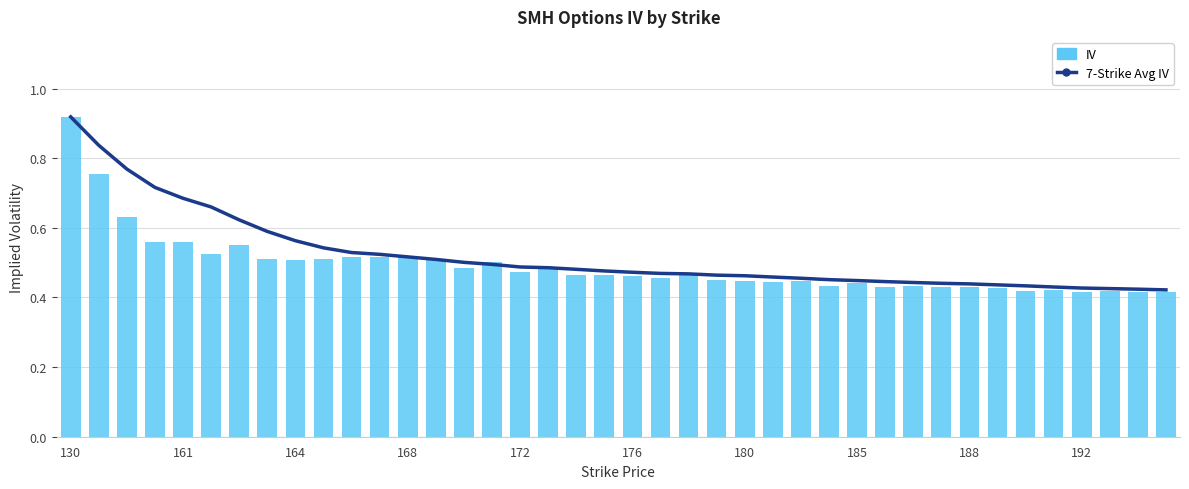

Is it true that 7-Strike Avg IV equals 1.0 at 168?

False